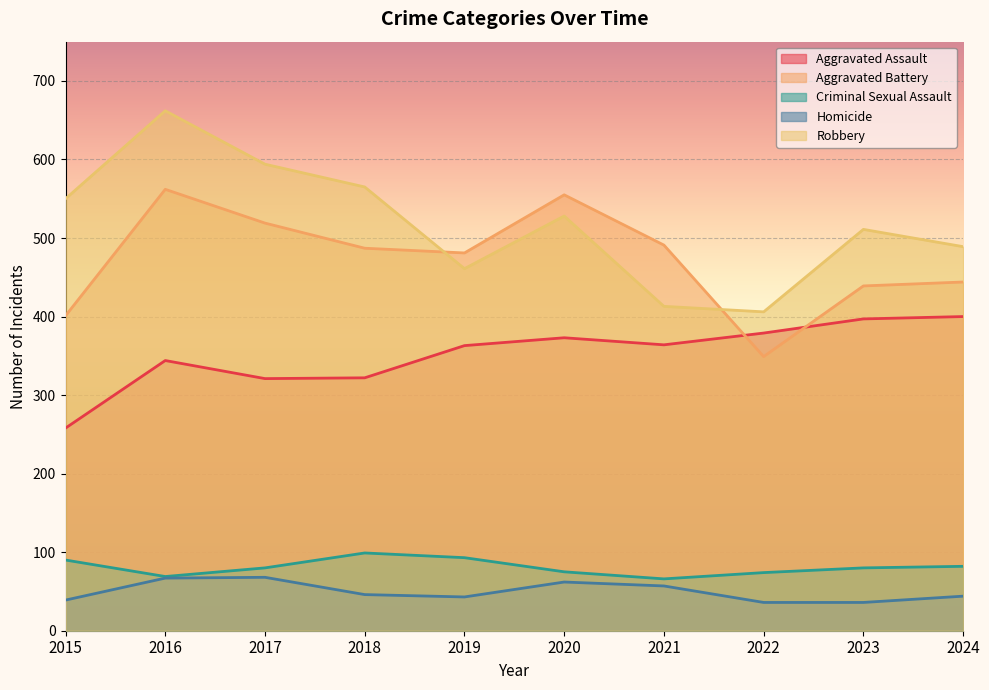

What is the difference between the Homicide values at 2016 and 2015?

28